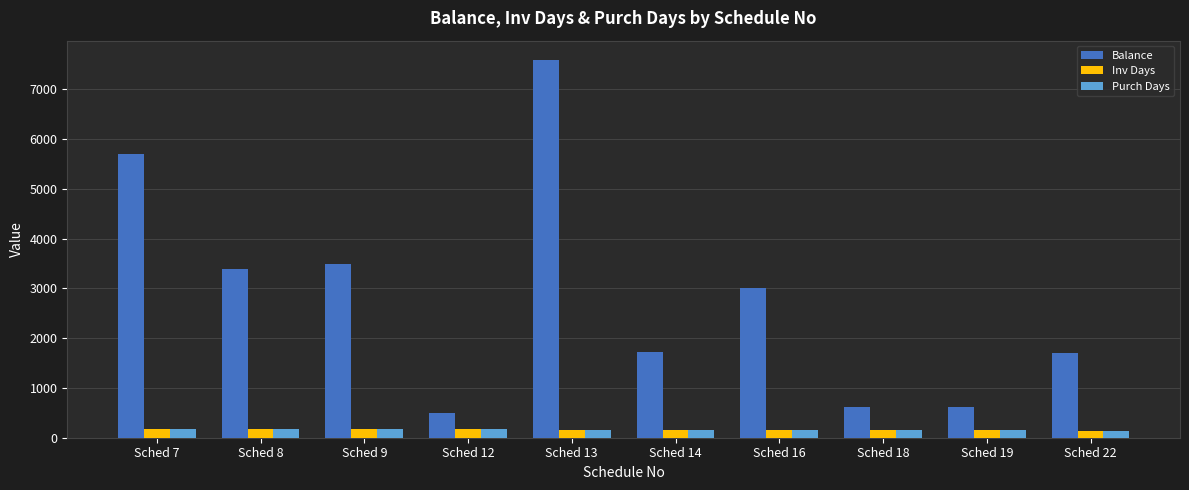

The value of Balance at Sched 13 is 7600.0. True or false?

True